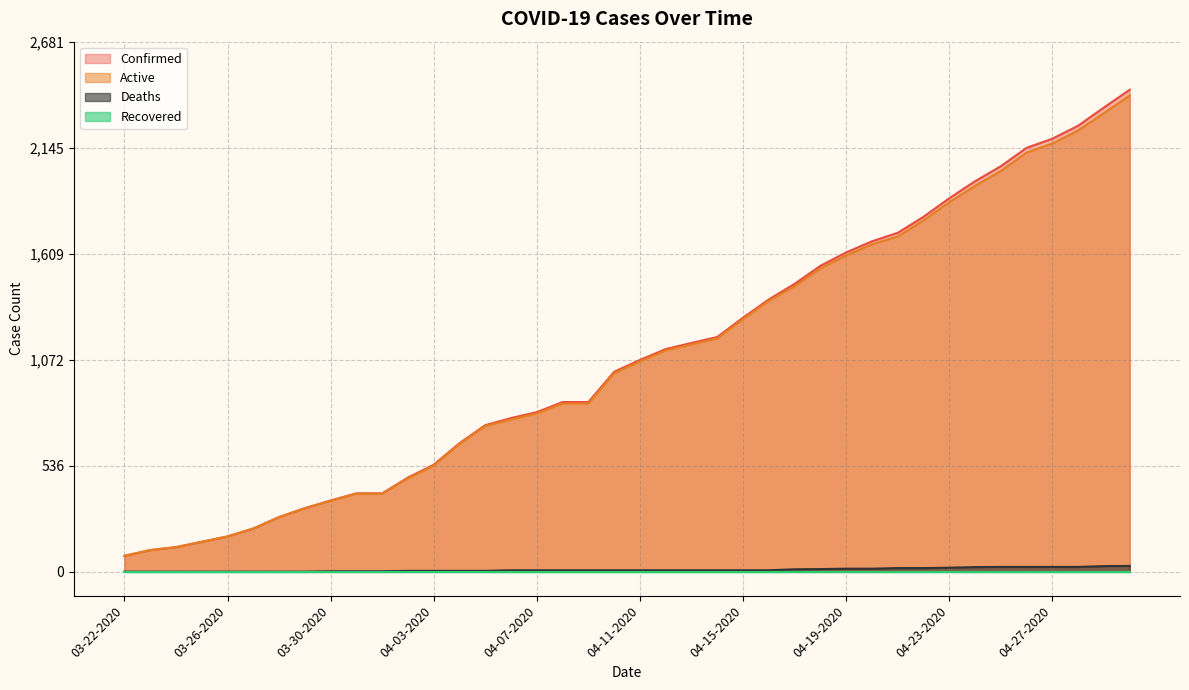

What is the maximum value shown in the chart?

2438